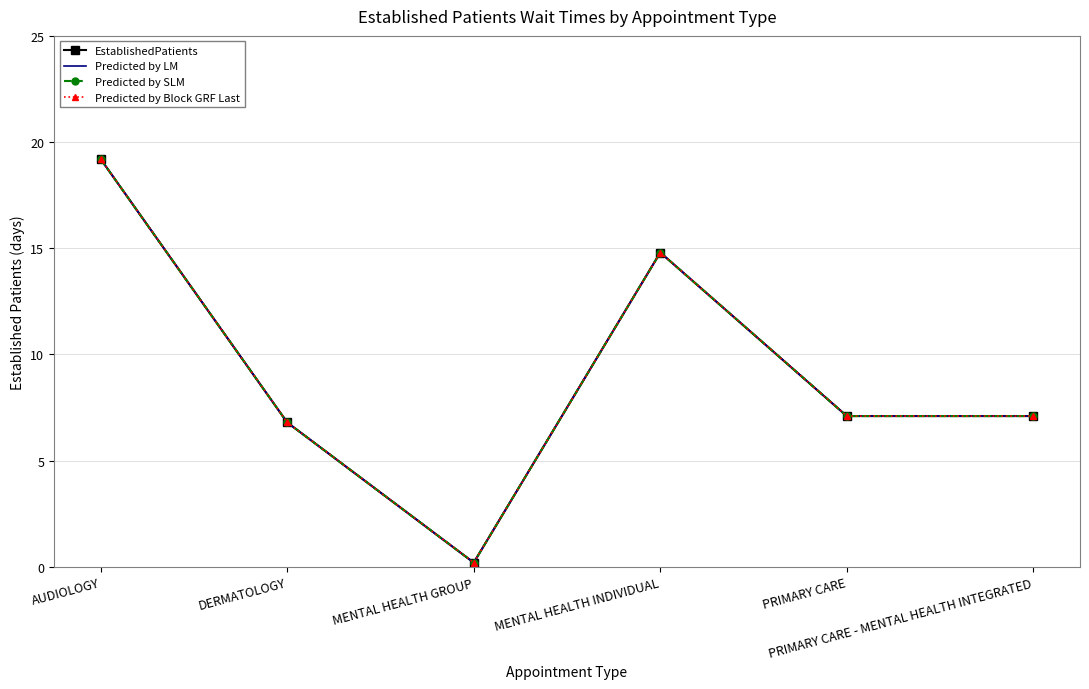

Between DERMATOLOGY and PRIMARY CARE, which is larger?

PRIMARY CARE